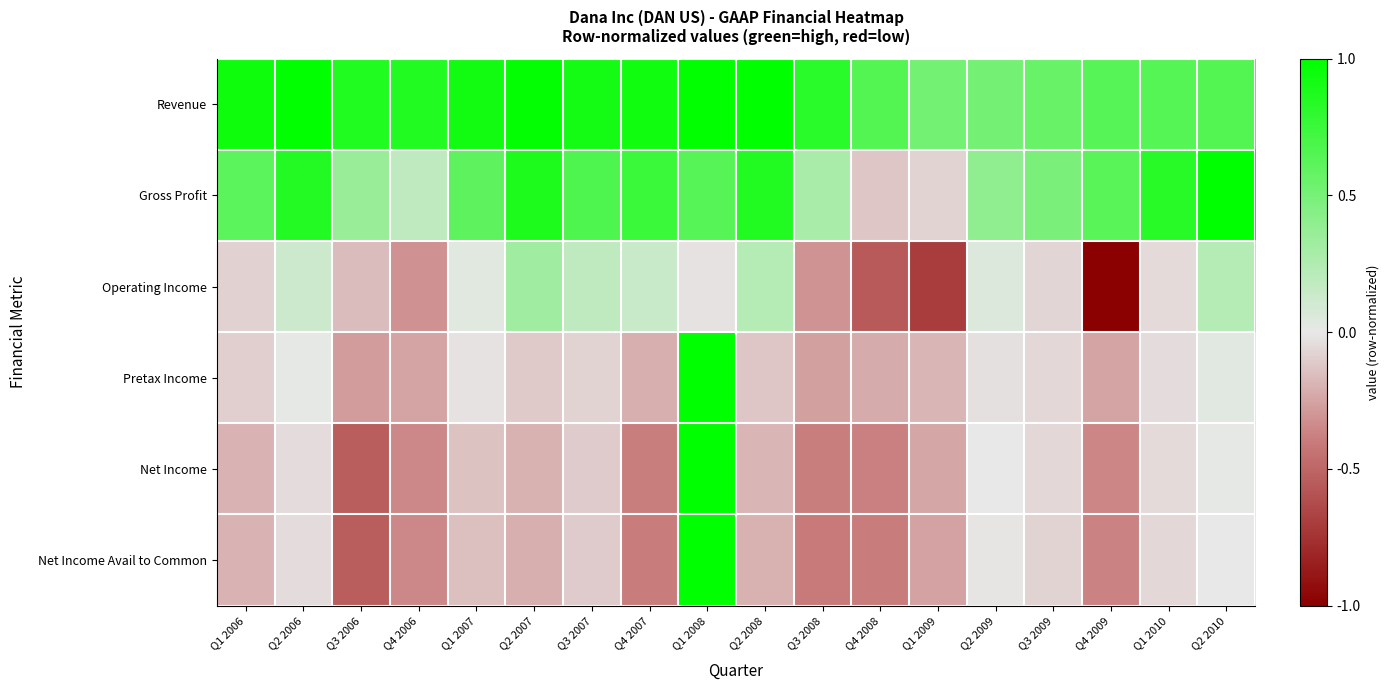

What is the maximum value shown in the chart?

1.0